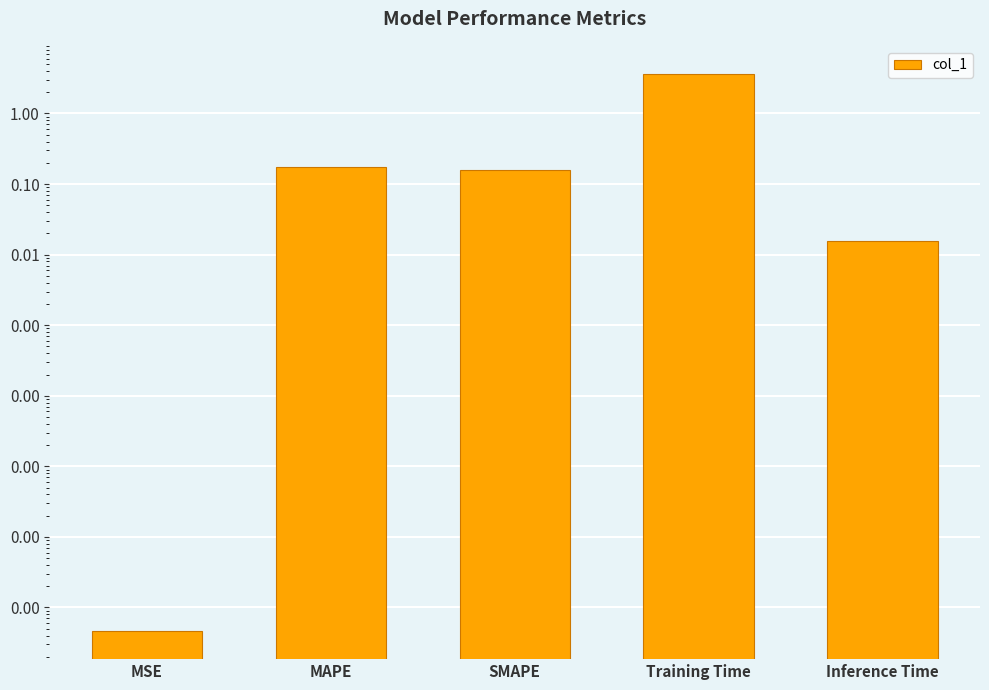

How many bars are there in total?

5